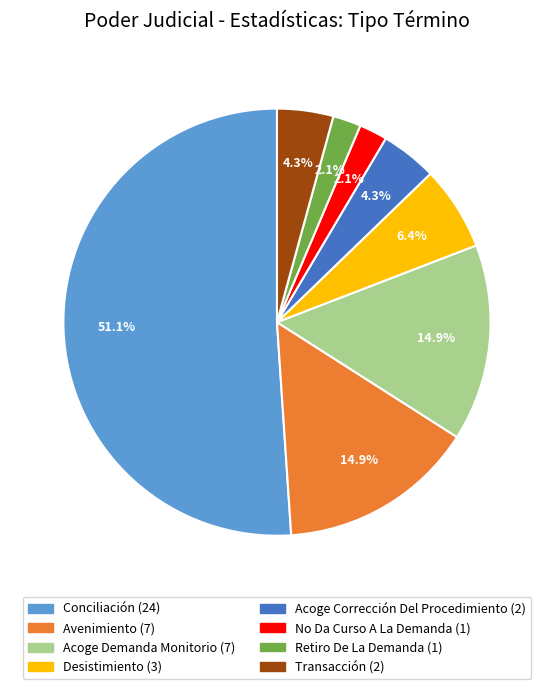

Combined, do Transacción and Conciliación account for over 50%?

Yes